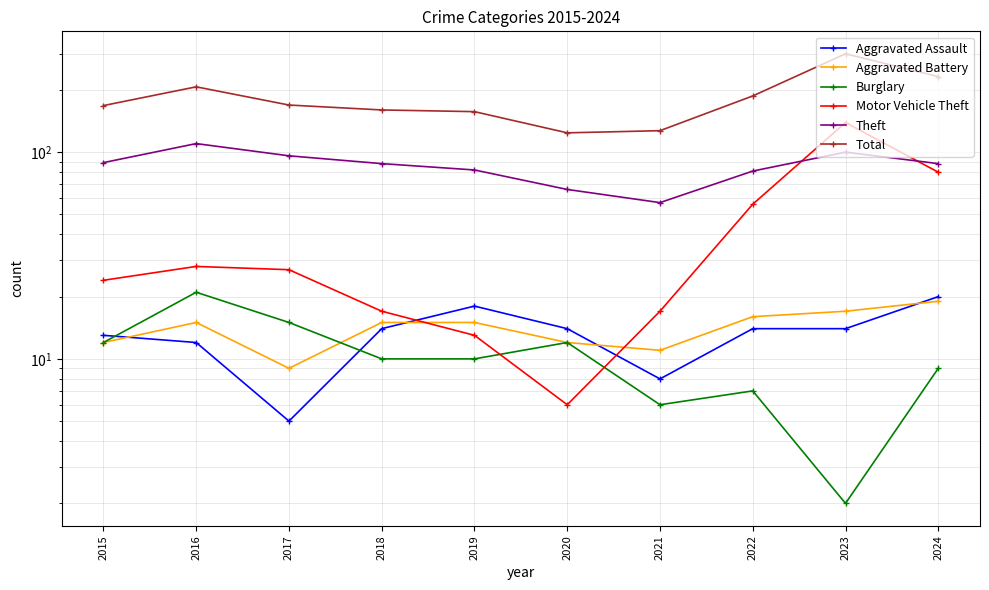

Reading left to right, list all the values displayed in this chart.

Aggravated Assault: 13	12	5	14	18	14	8	14	14	20
Aggravated Battery: 12	15	9	15	15	12	11	16	17	19
Burglary: 12	21	15	10	10	12	6	7	2	9
Motor Vehicle Theft: 24	28	27	17	13	6	17	56	139	80
Theft: 89	110	96	88	82	66	57	81	100	88
Total: 168	207	169	160	157	124	127	187	299	232